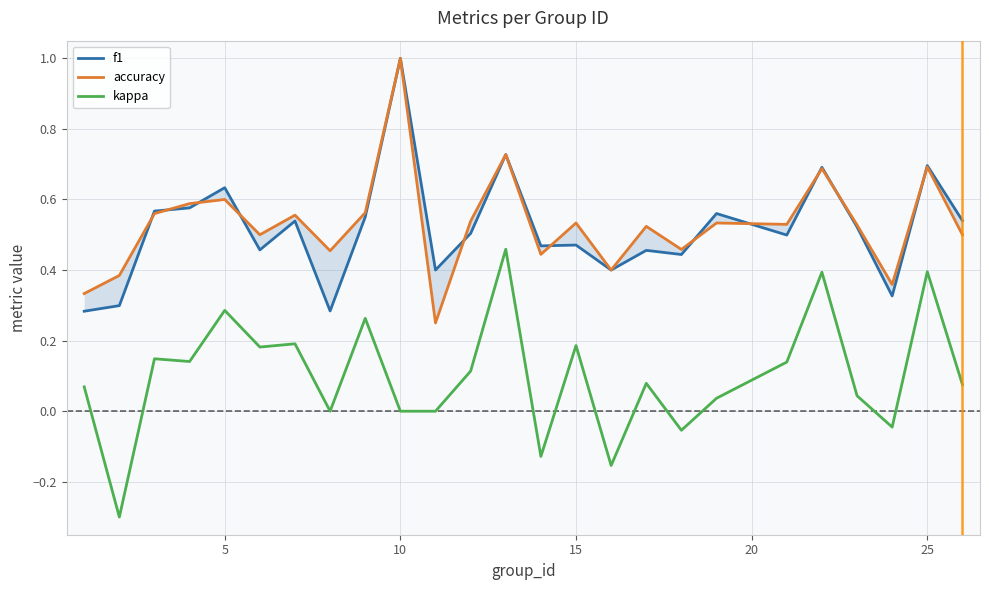

What is the minimum value for kappa?

-0.3